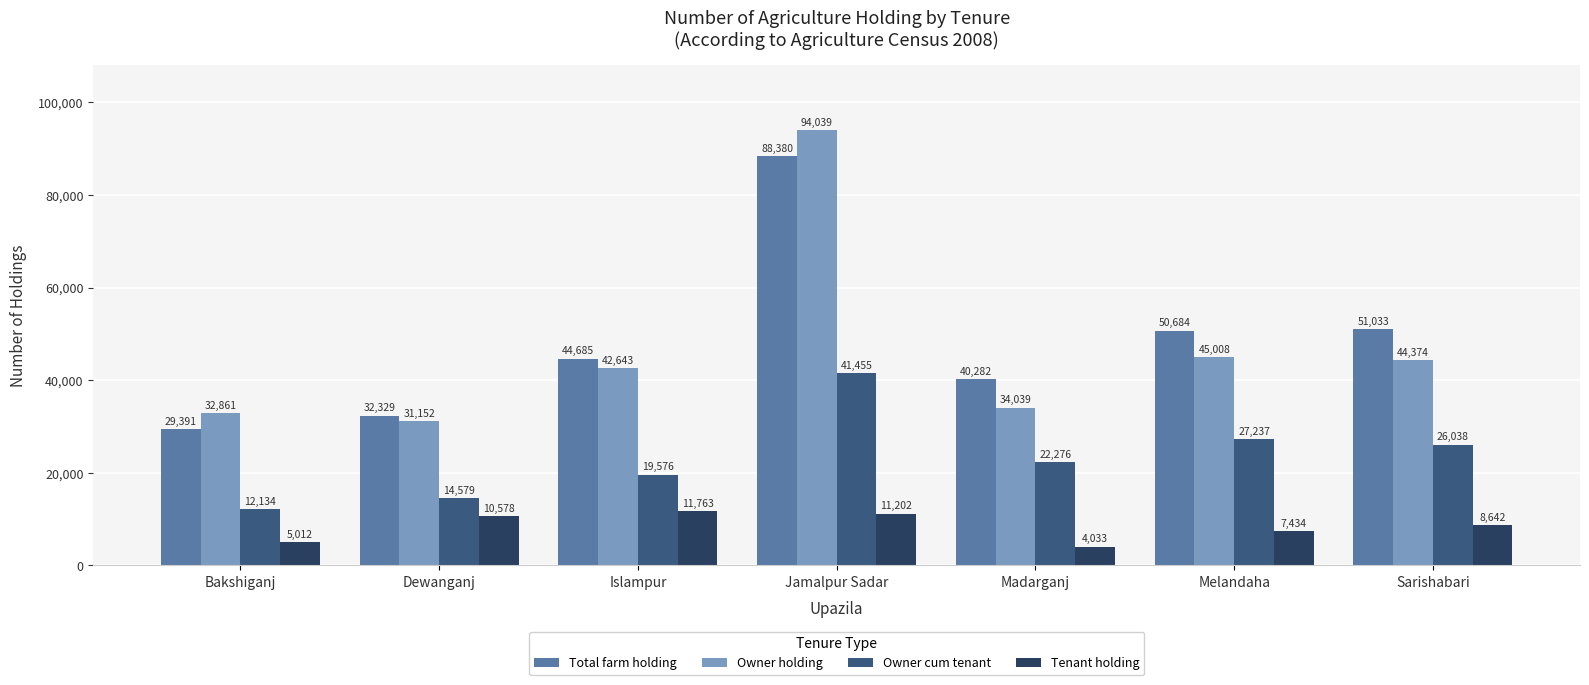

What is the difference between the maximum and minimum values in the Total farm holding series?

58989